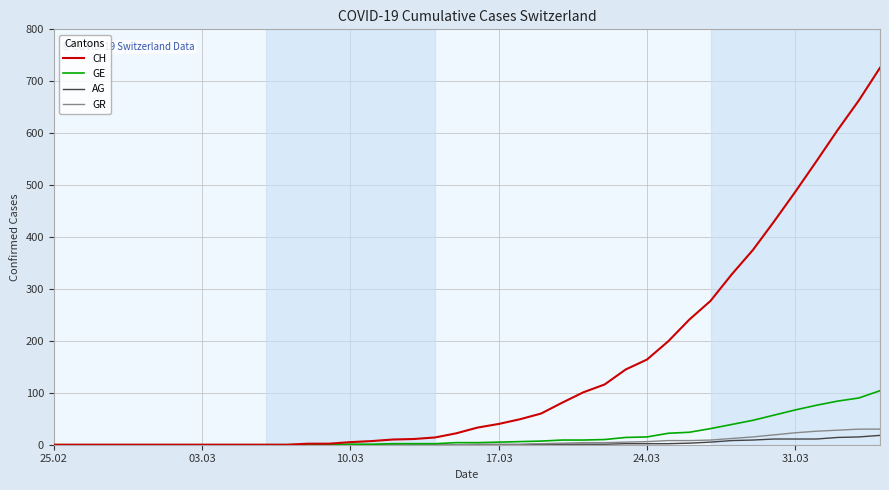

Count the number of data series in this chart.

4